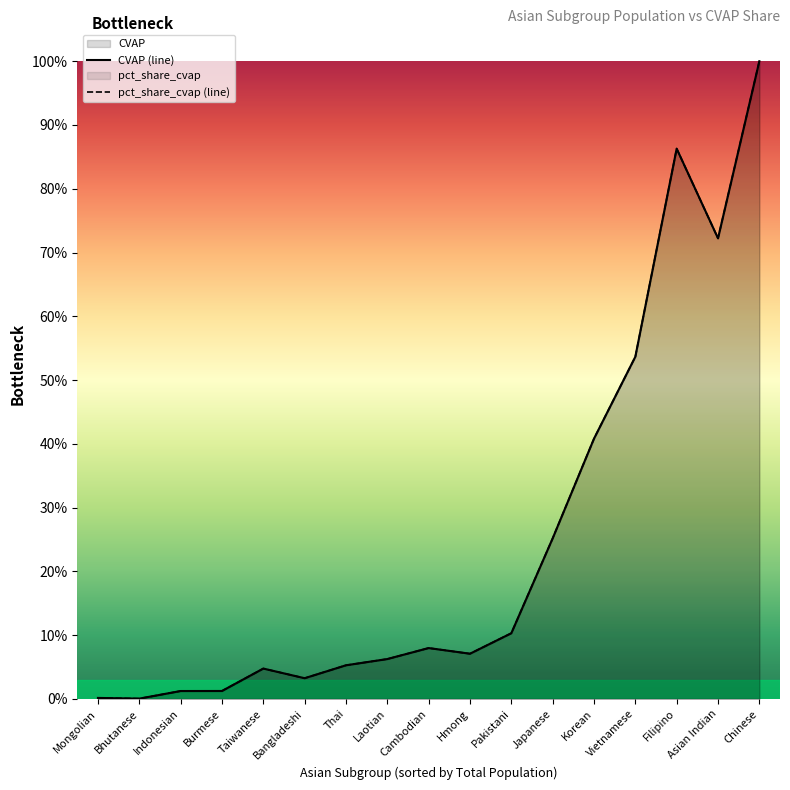

At how many categories does at least one series exceed 0?

17